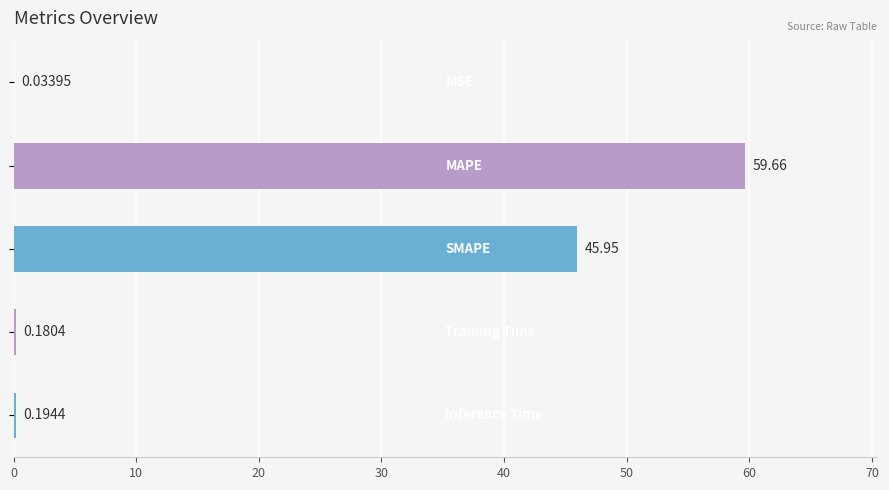

What is the sum of all values?

106.0